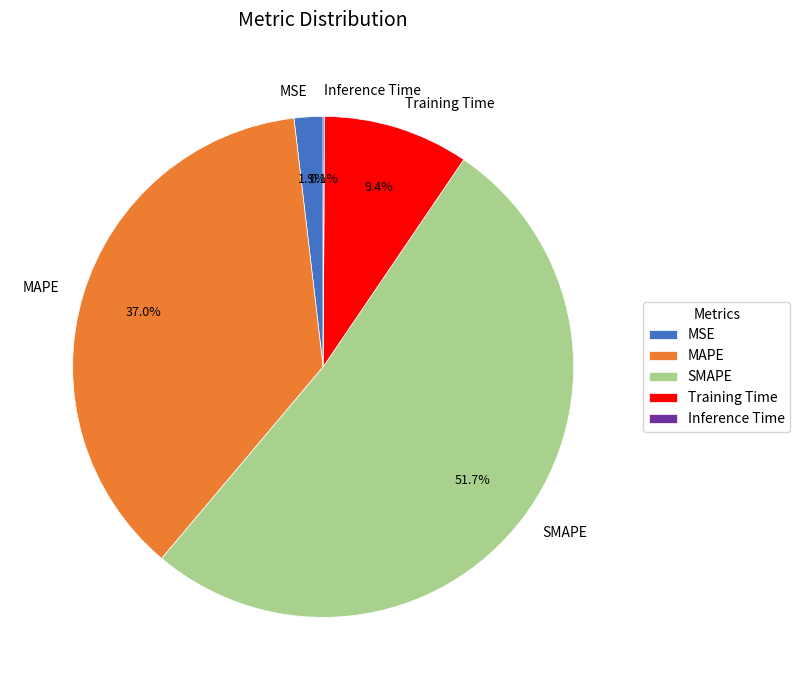

Which has a higher value, MSE or Training Time?

Training Time